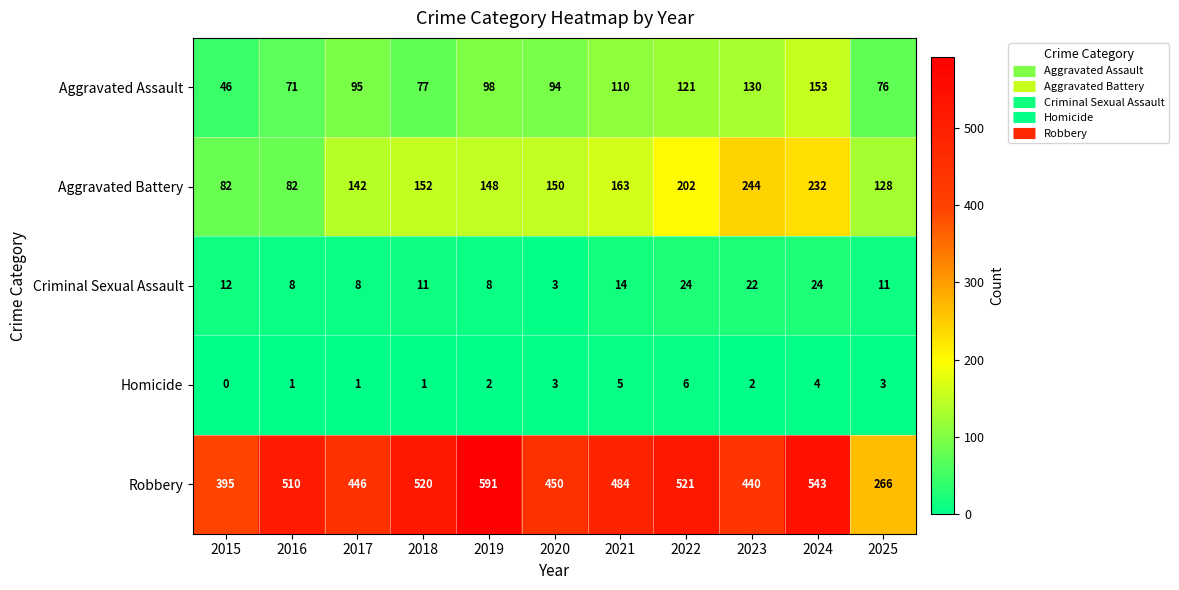

At which category is the sum across all series the highest?

2024